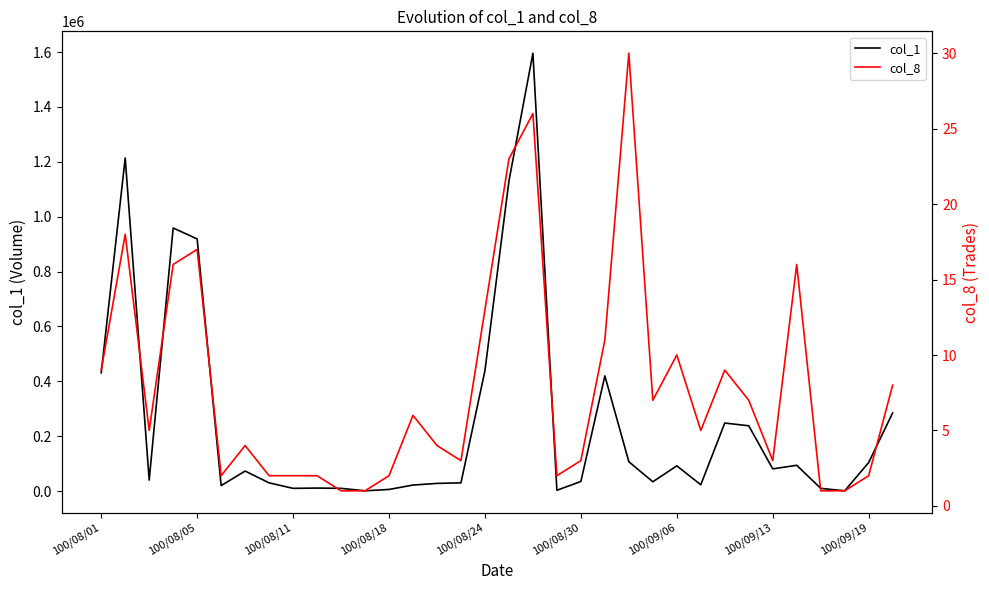

True or false: col_1 and col_8 intersect in this chart.

False